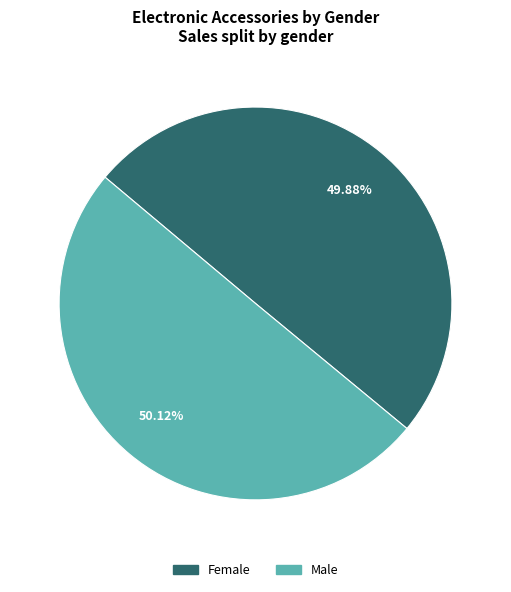

Is it true that Male is 63% of the pie?

False